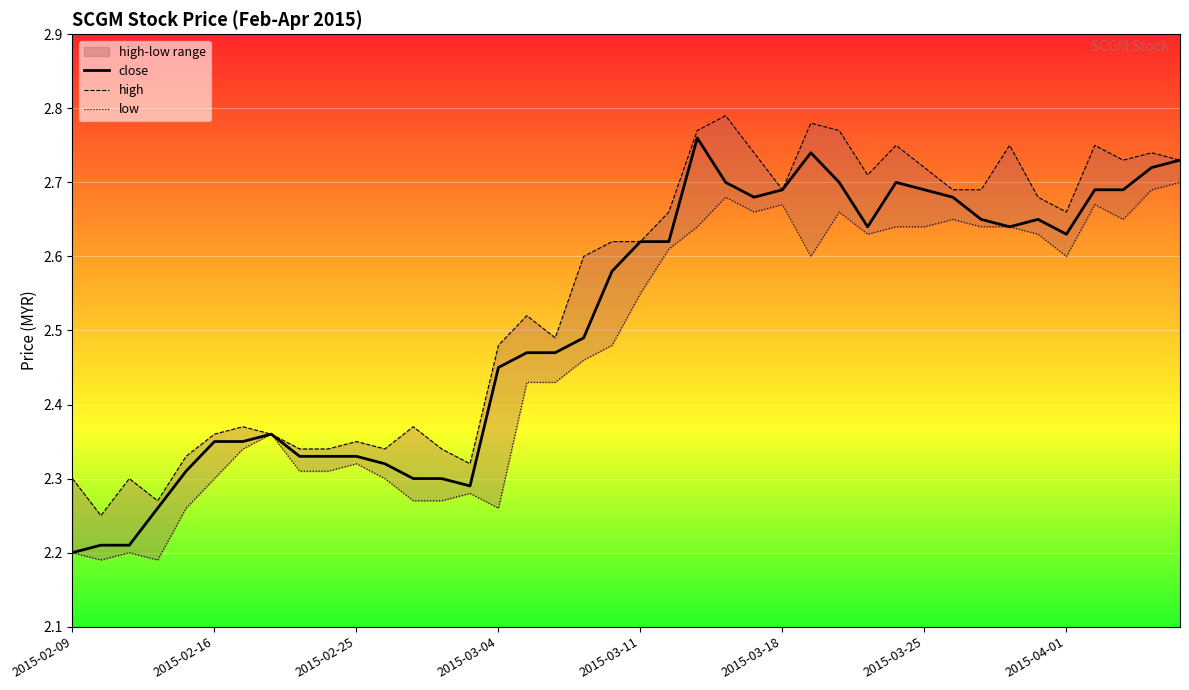

Which series has the largest total across all categories?

high